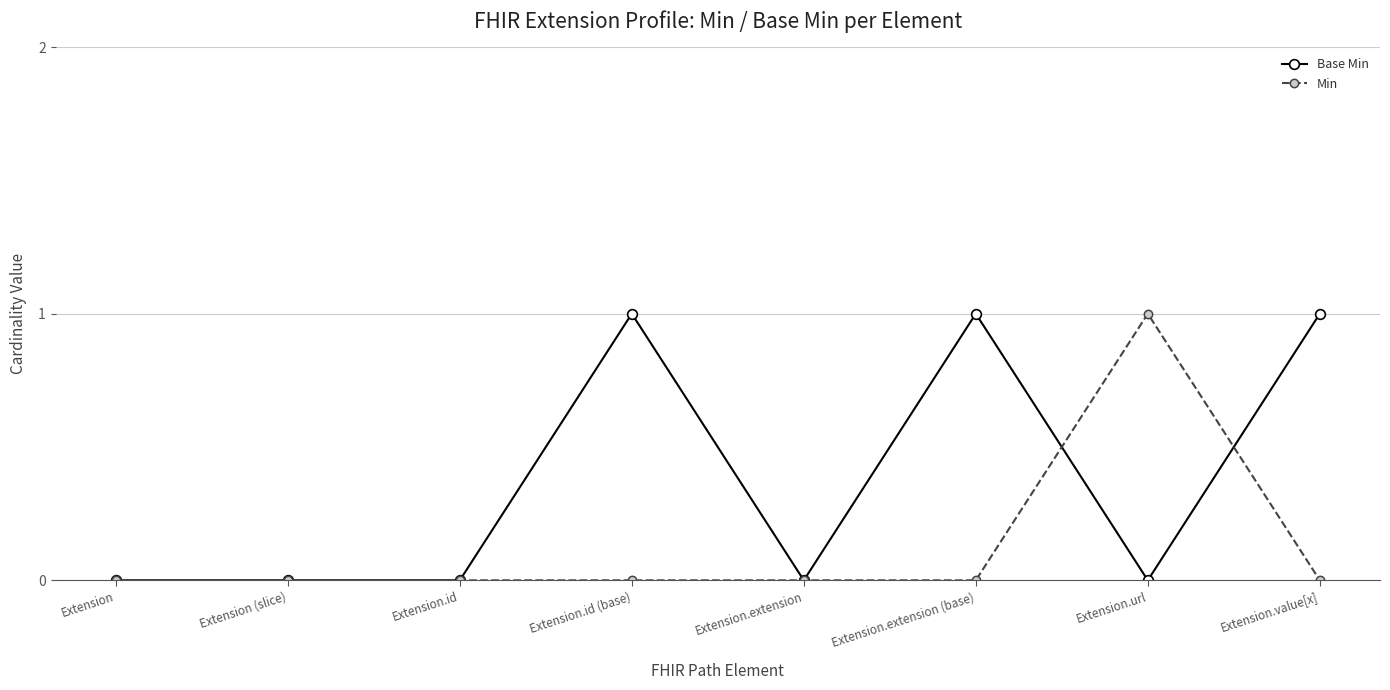

How many series are shown in this chart?

2